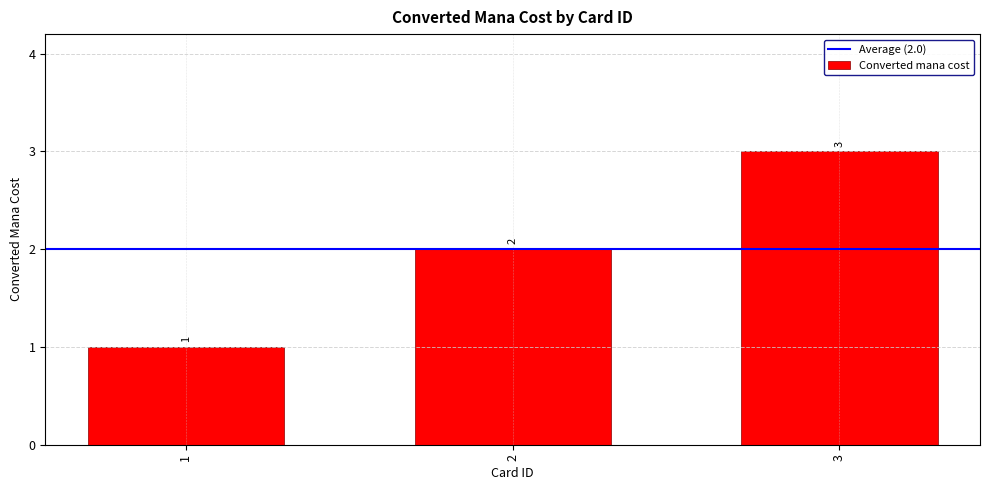

What is the difference between the values at 1 and 2?

1